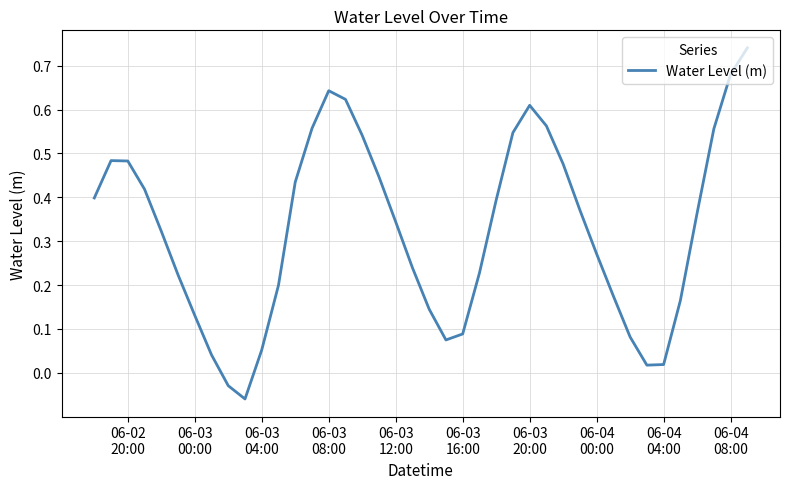

What is the difference between the maximum and minimum values?

0.8